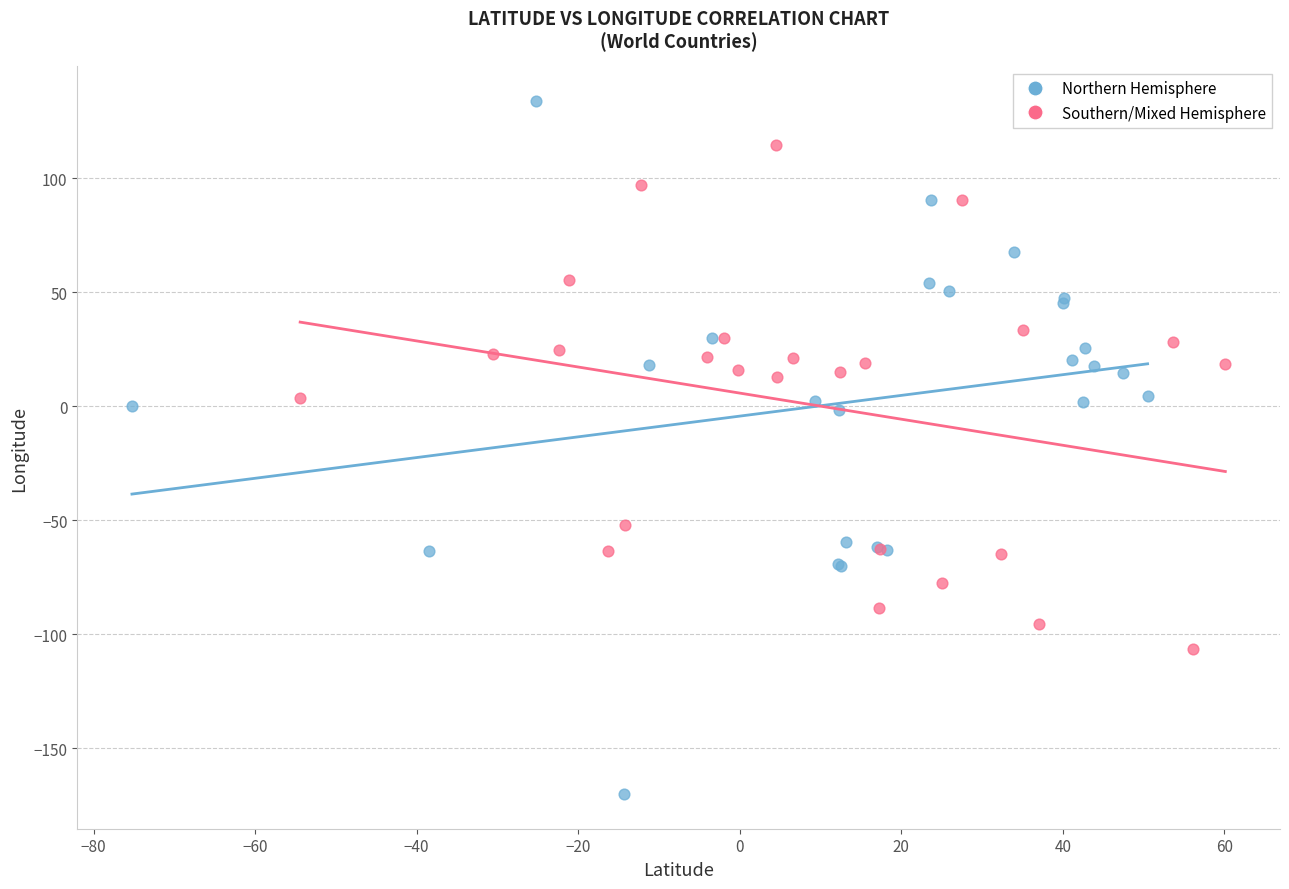

What are all the series names shown in the legend?

Northern Hemisphere, Southern/Mixed Hemisphere